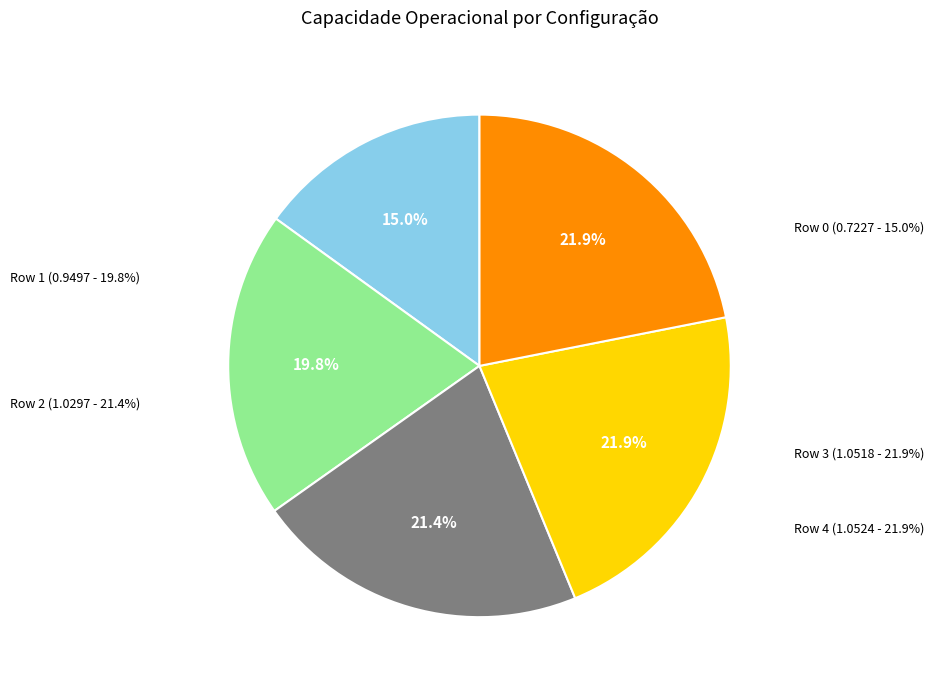

What percentage do Row 4 and Row 0 together represent?

36.9%